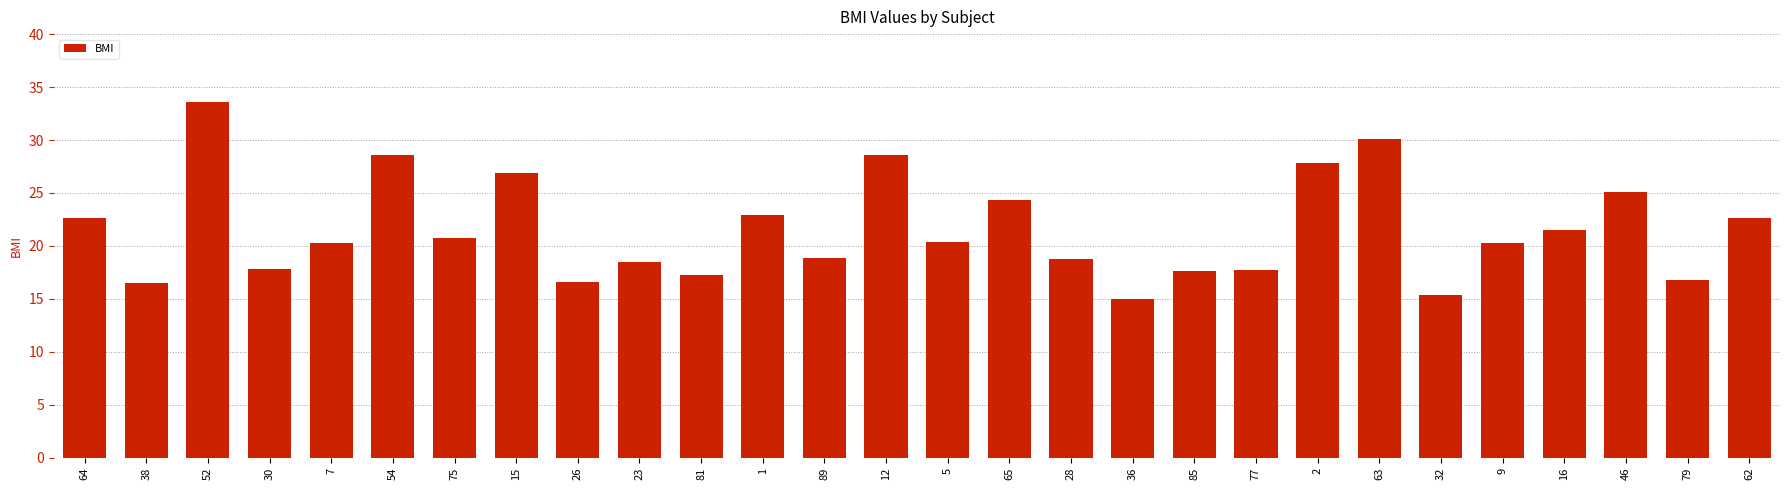

What is the minimum value shown in the chart?

15.0